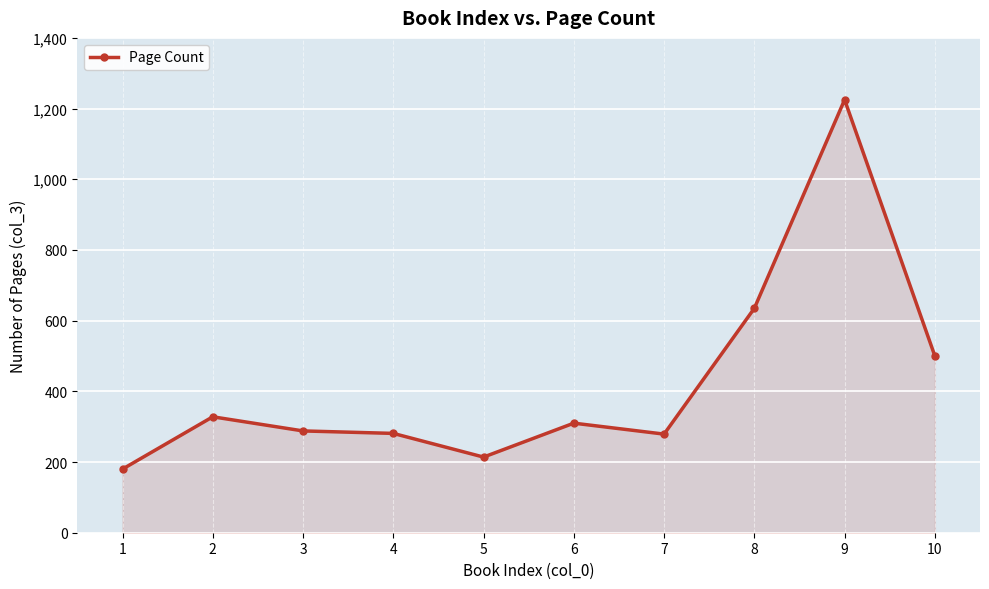

At which category does the data reach its first local peak?

2